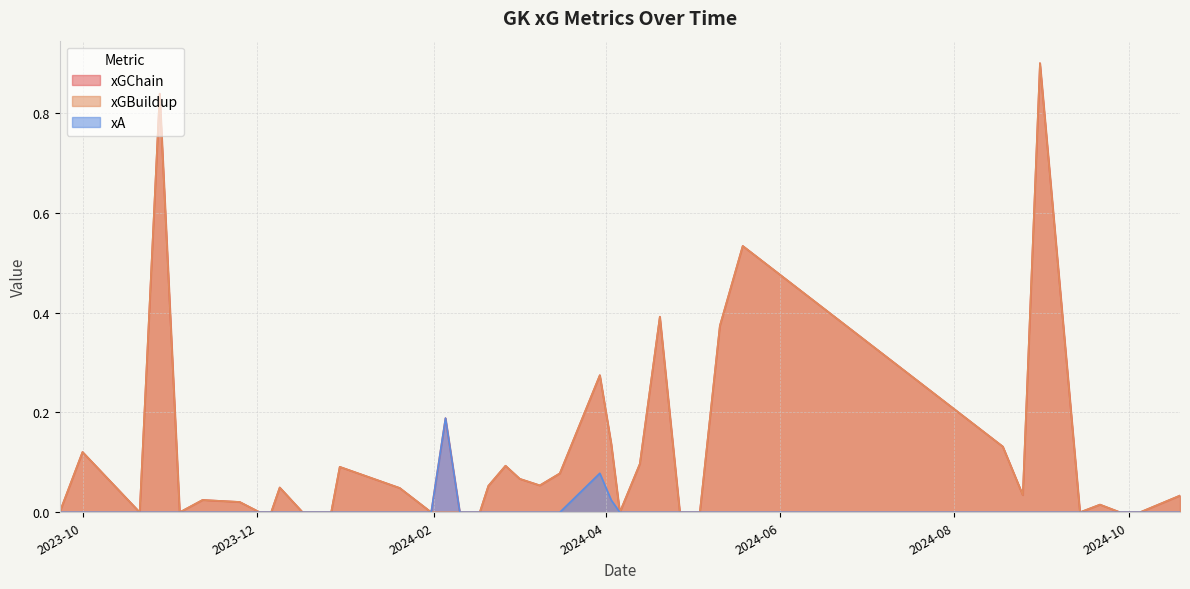

Is it true that xGChain equals 0.1 at 13?

True